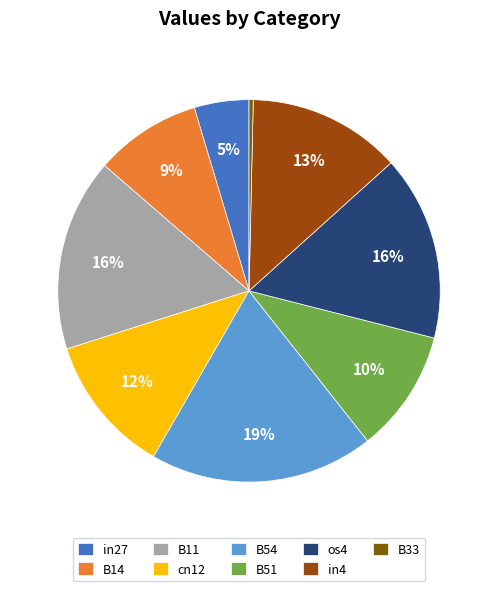

What percentage is the B11 slice, to the nearest percent?

16%